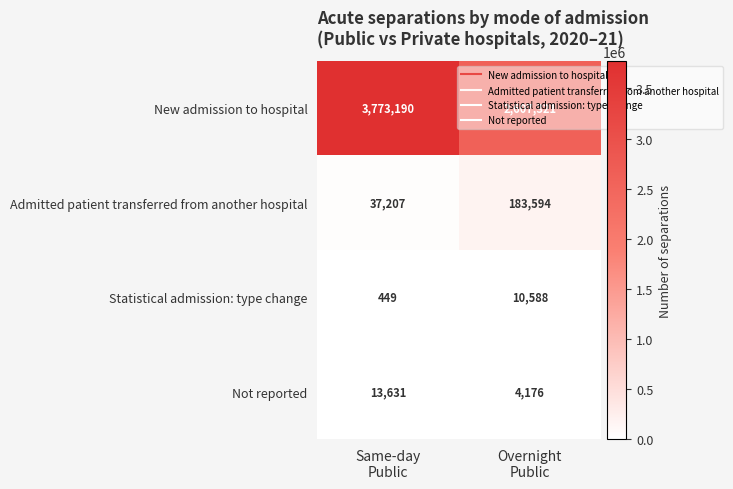

List the series in order of their peak value, highest first.

New admission to hospital, Admitted patient transferred from another hospital, Not reported, Statistical admission: type change